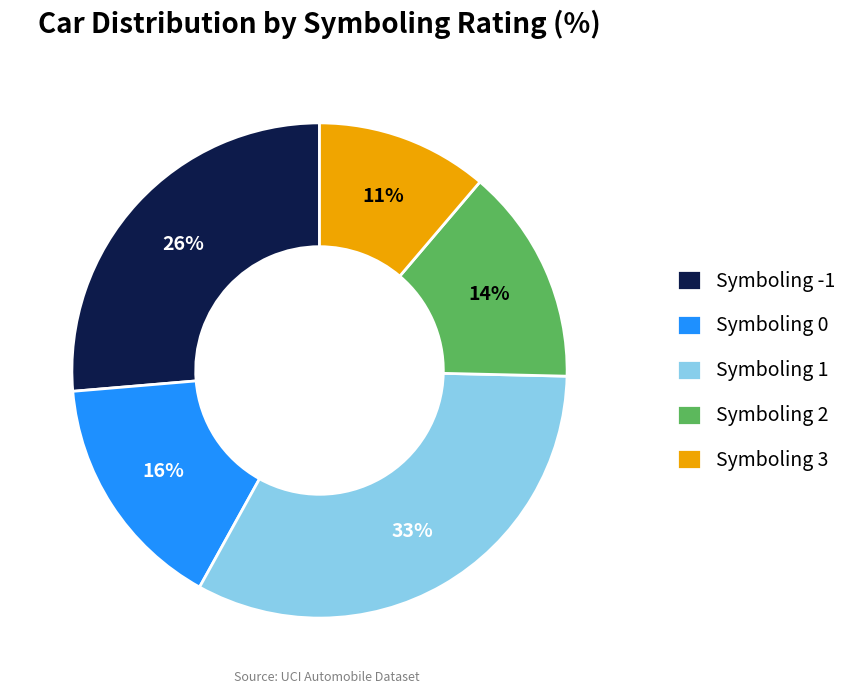

Which slice is the smallest?

Symboling 3